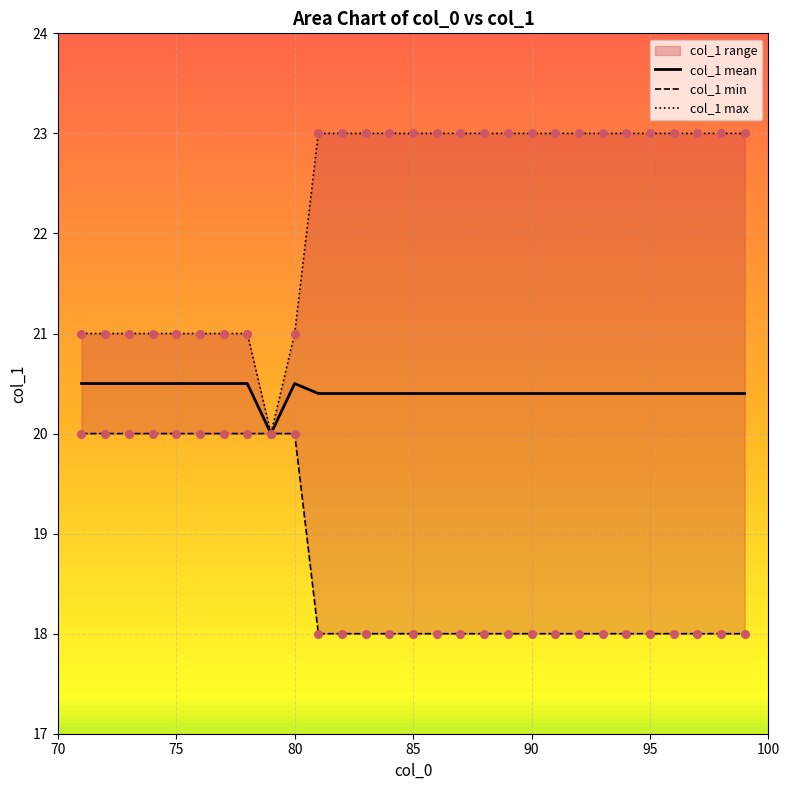

At how many categories does at least one series exceed 21?

19